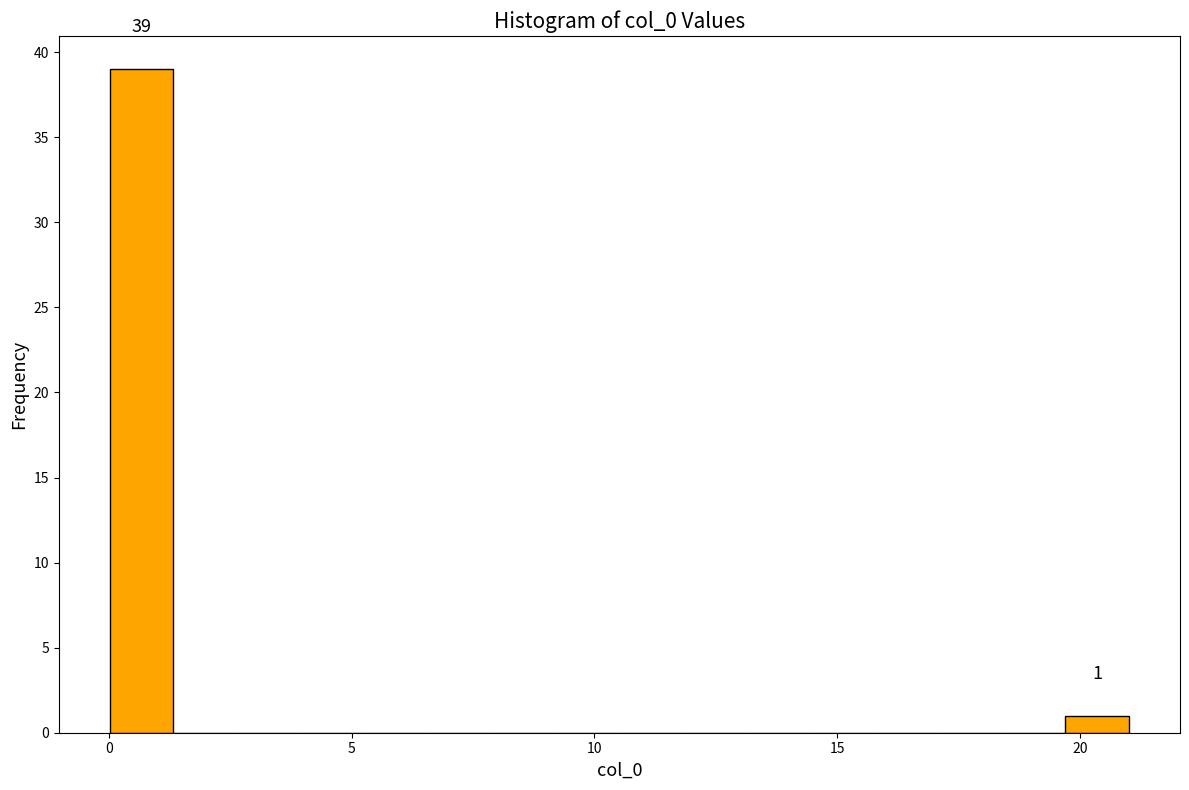

Around what value on the x-axis is the tallest bar? Give the approximate position of its centre, as read against the axis.

0.5